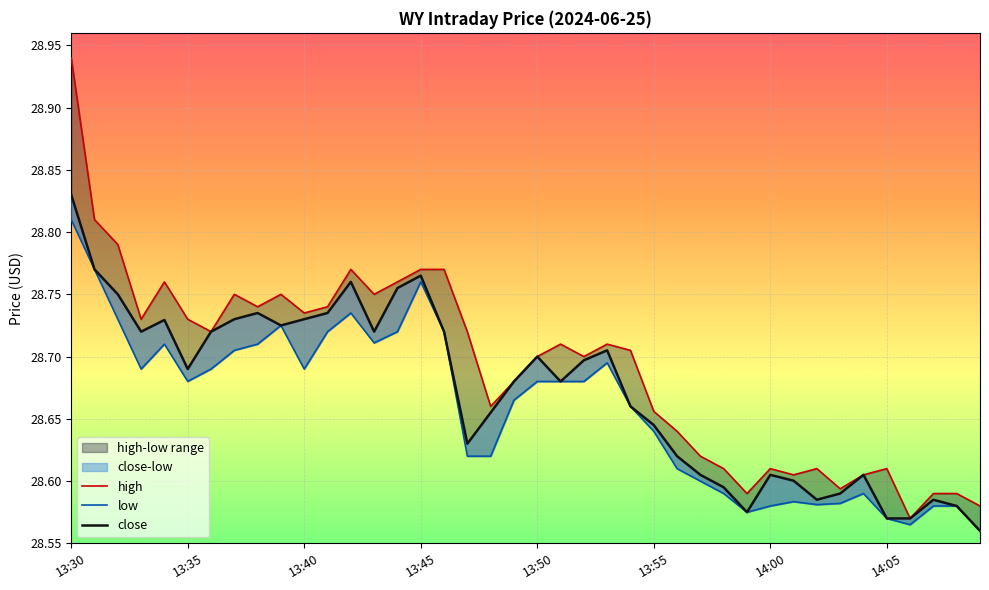

Count the number of categories in the chart.

40